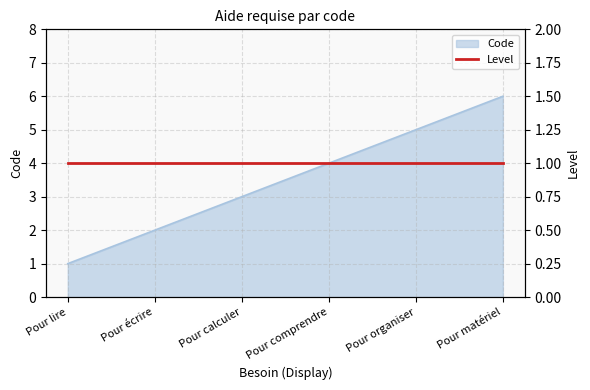

What is the label of the 3rd point from the left?

Pour calculer